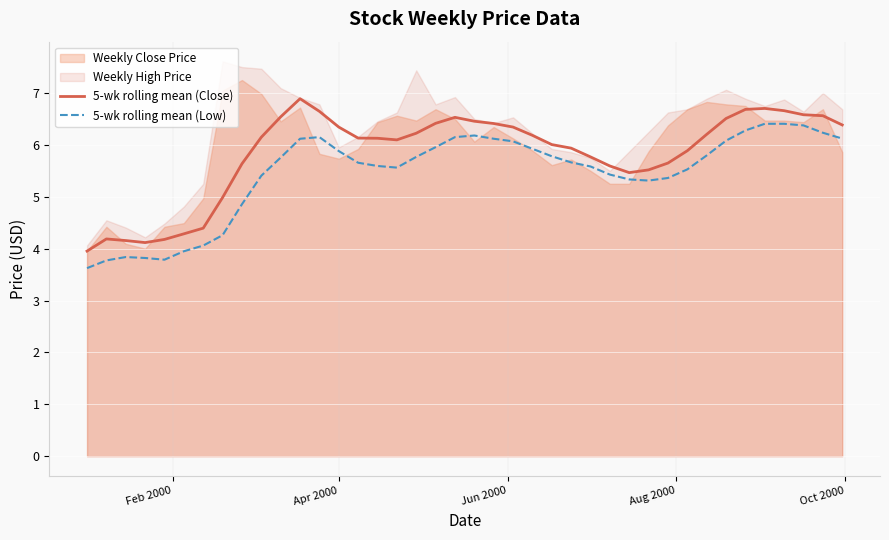

What is the highest value of the 5-wk rolling mean (Low) series?

6.4